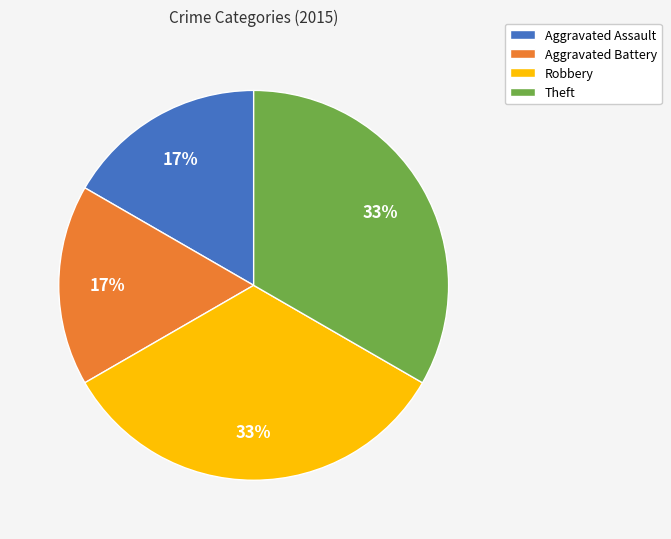

To the nearest percent, what is the average slice percentage?

25%